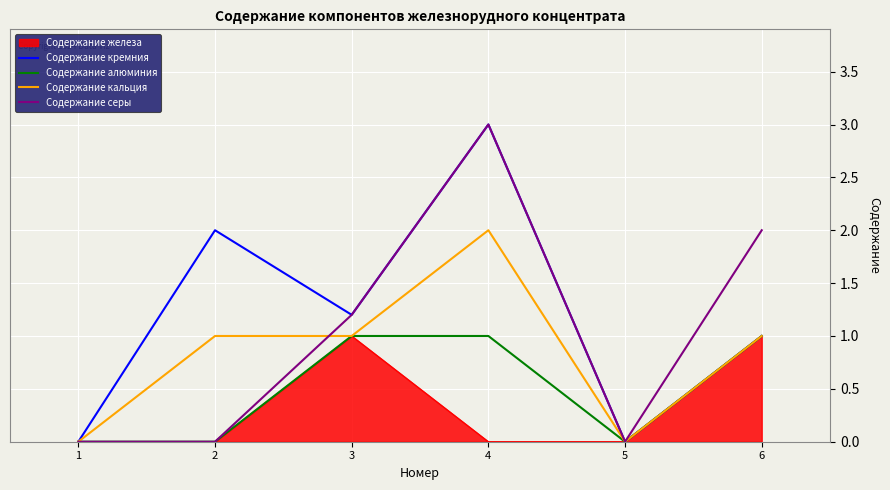

What is the total value across all series at 6?

6.0